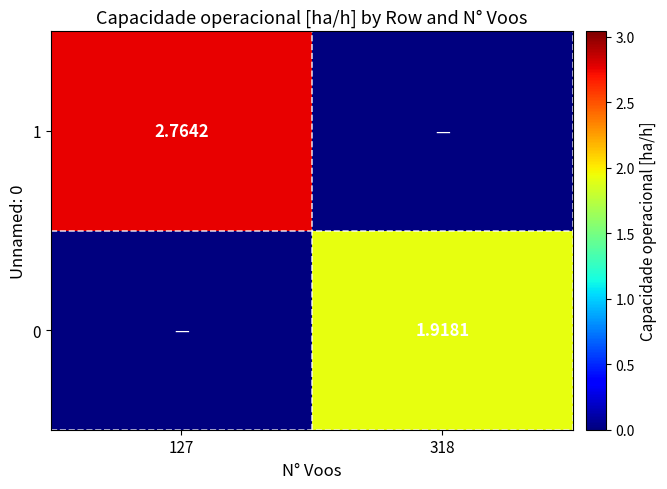

How many data points does each series have?

2